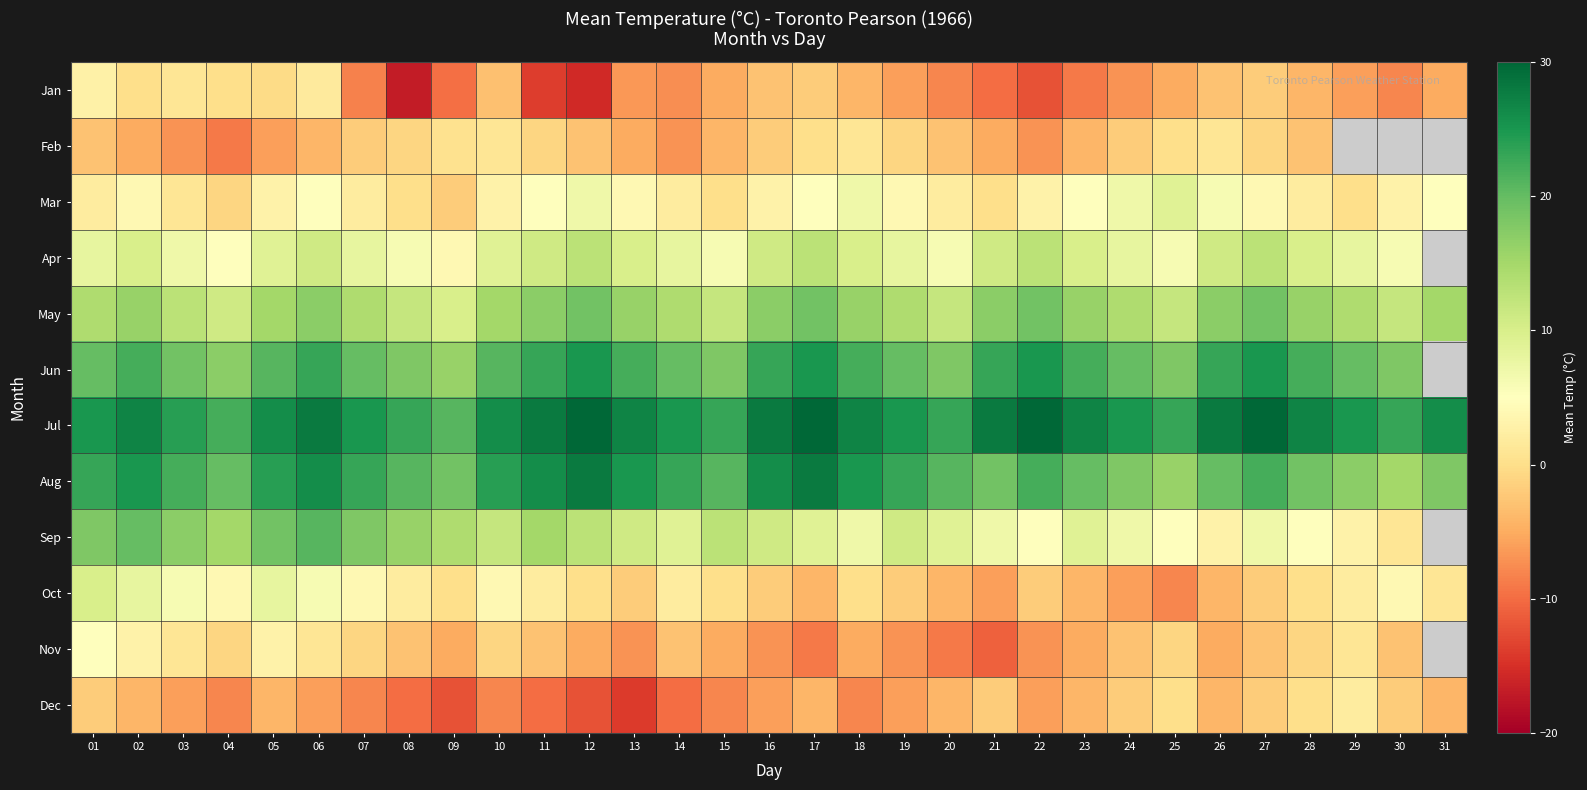

How many negative values does the Feb series have?

22